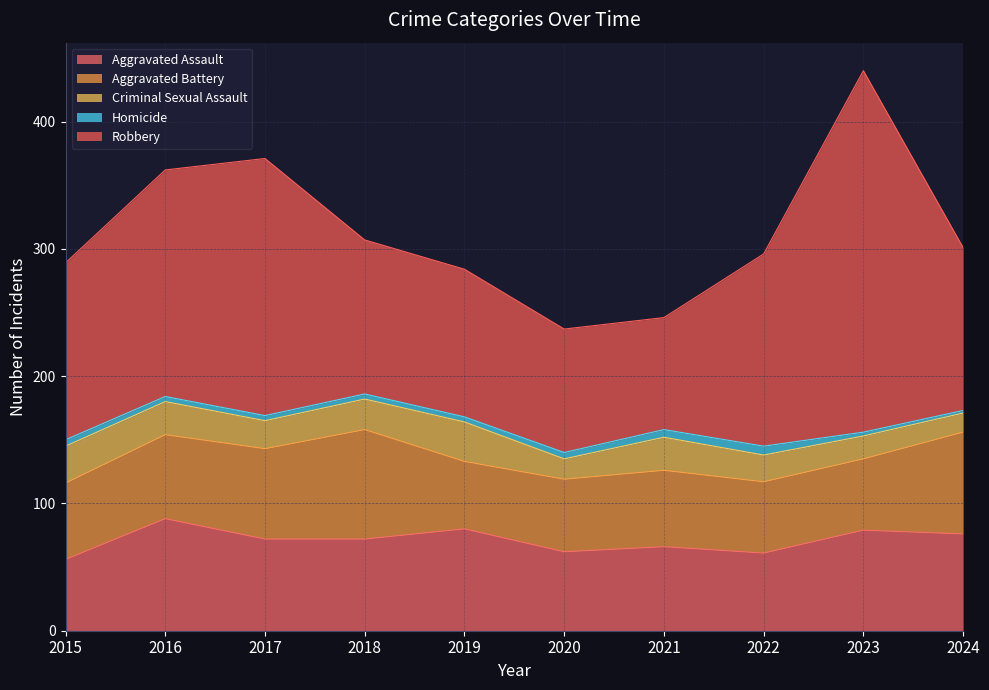

Which series has the widest spread of values?

Robbery